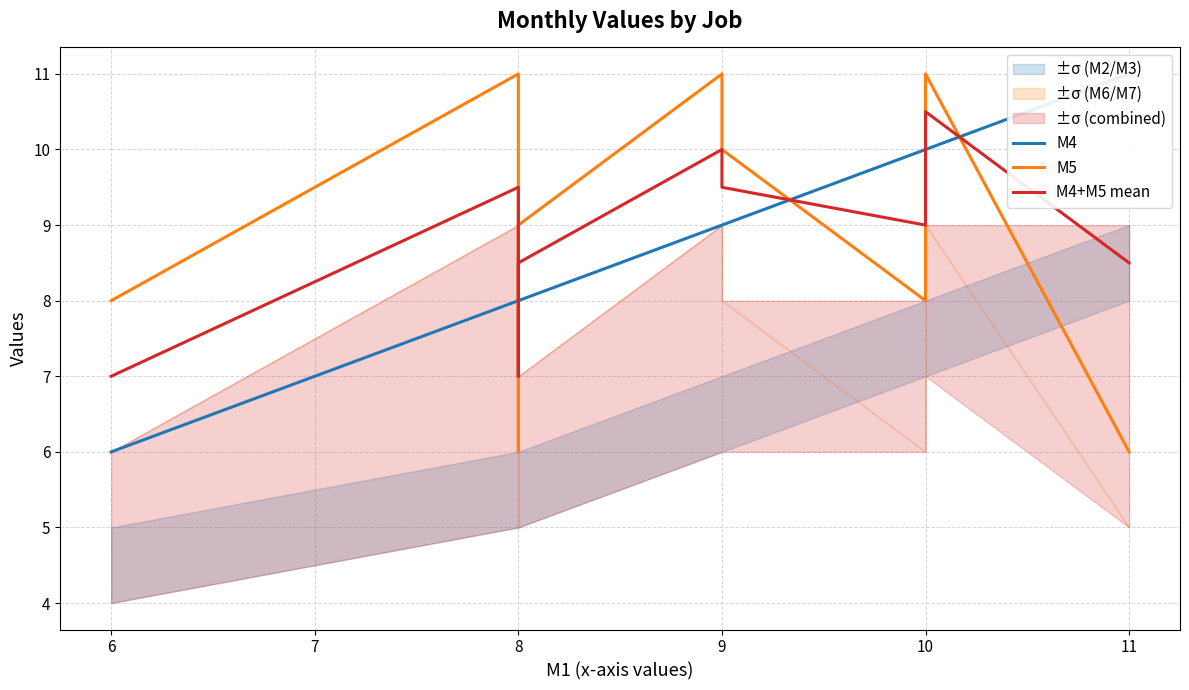

True or false: M4+M5 mean and M5 intersect in this chart.

True